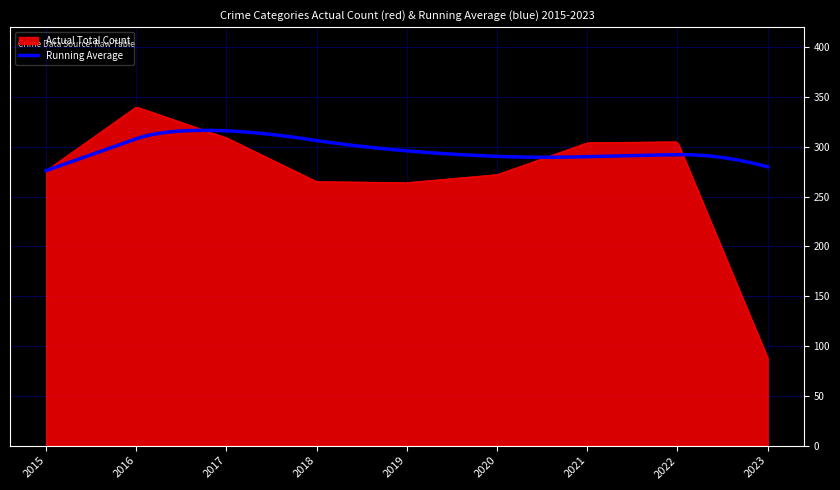

Which series has the largest range (max minus min)?

Actual Total Count